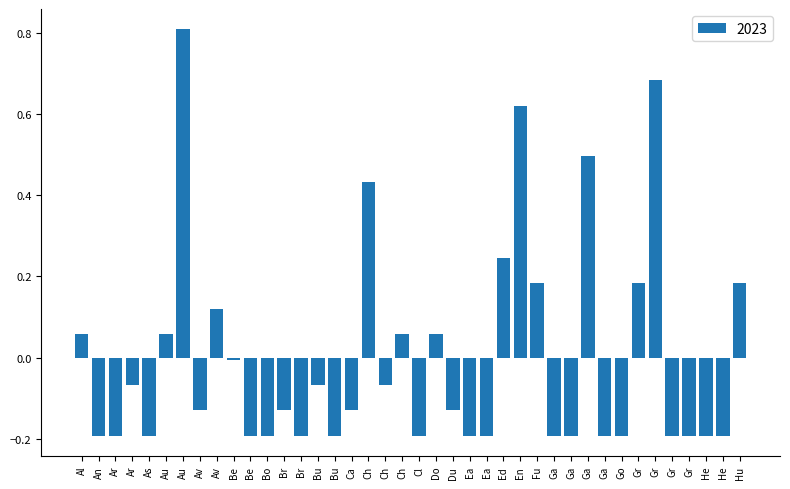

How many bars are there in total?

40